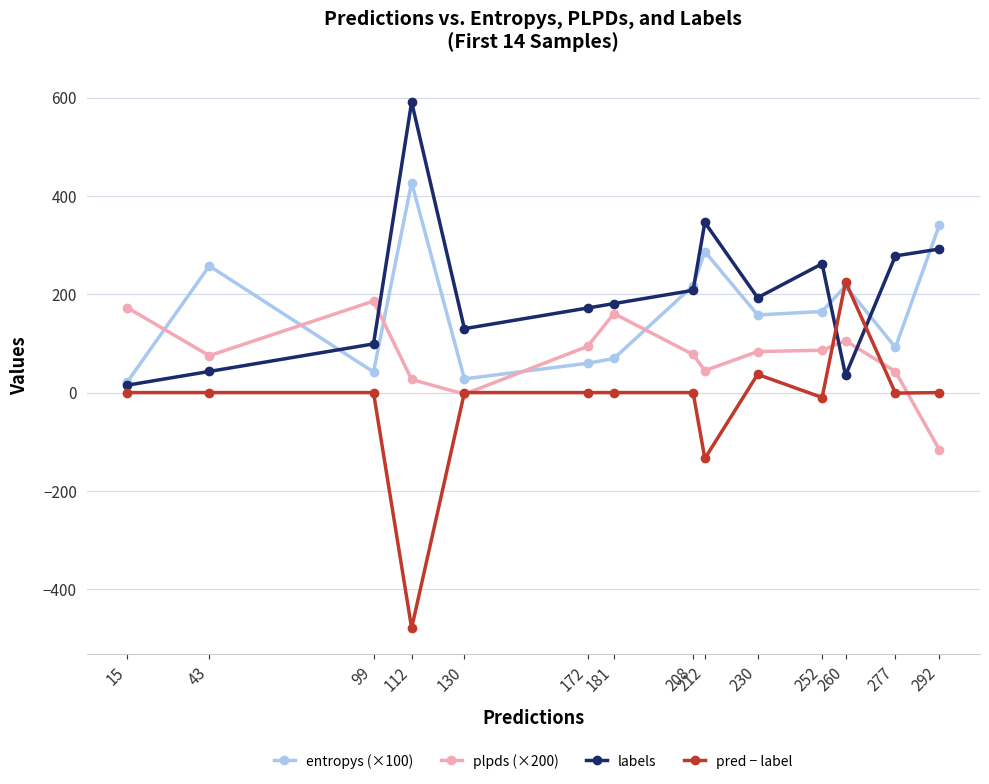

What is the greatest value displayed?

591.0